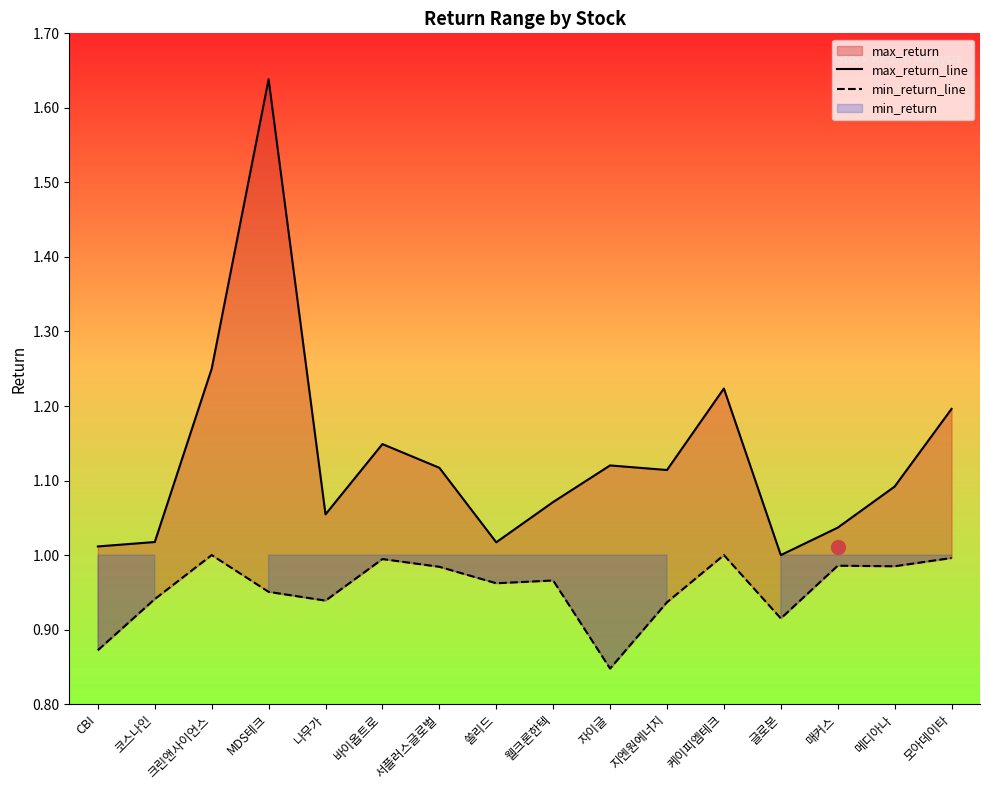

Is the value of max_return_line at 쏠리드 greater than the value of min_return_line at 모아데이타?

Yes